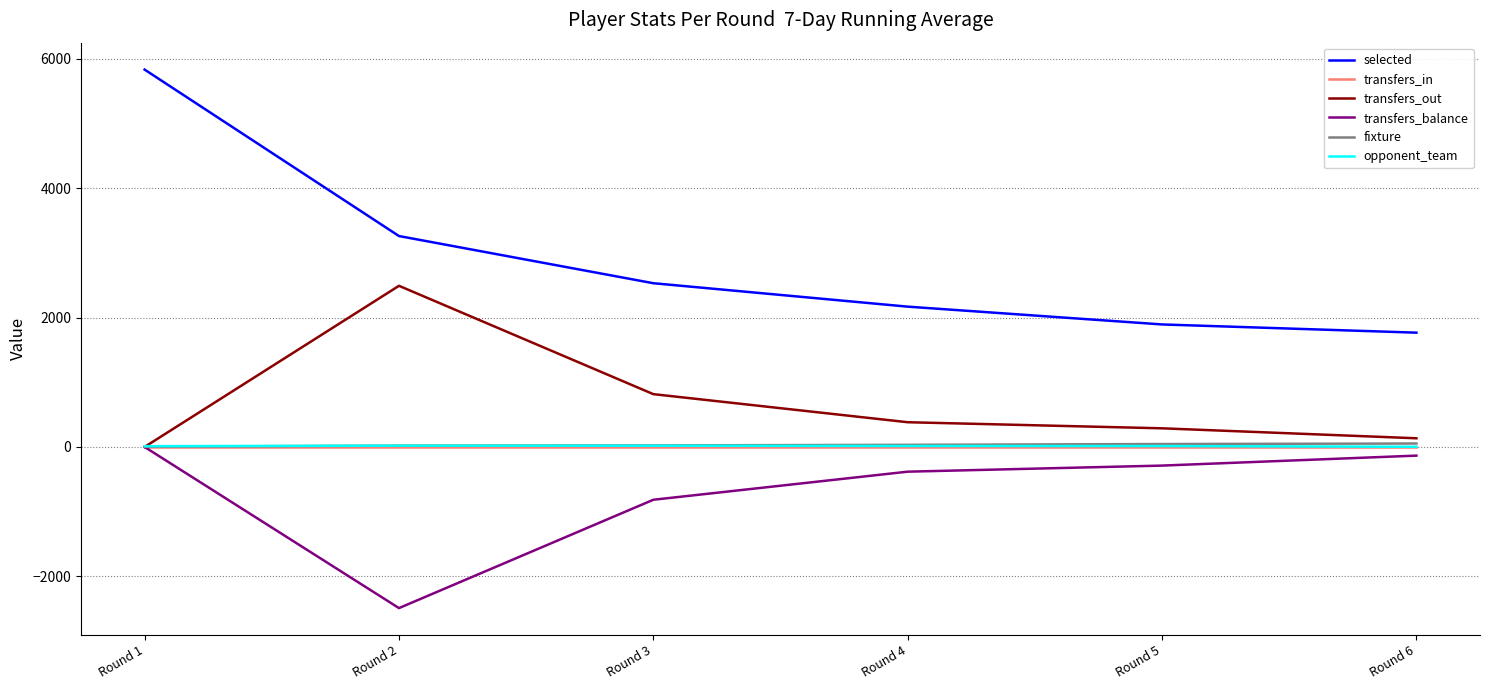

True or false: transfers_out and selected intersect in this chart.

False